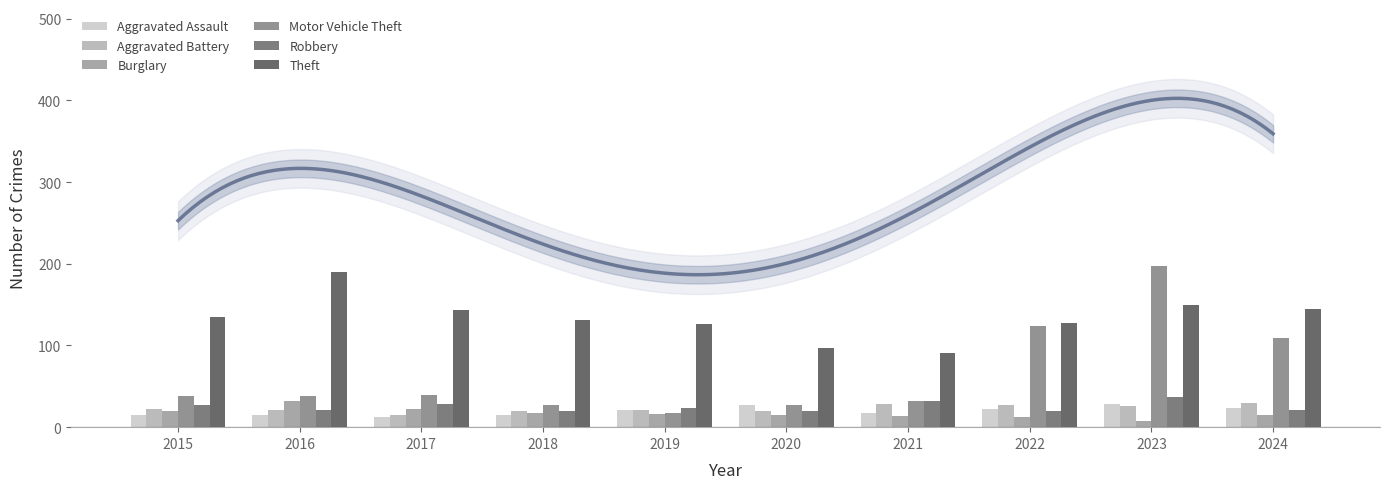

How many series are shown in this chart?

6